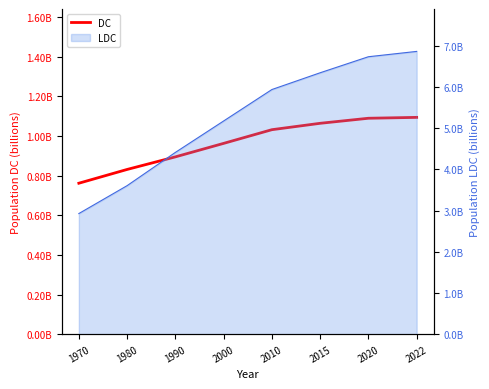

Reading left to right, what are all the values shown in this chart?

761821951	831362930	894893503	963002025	1032109260	1064385966	1089860143	1094297341